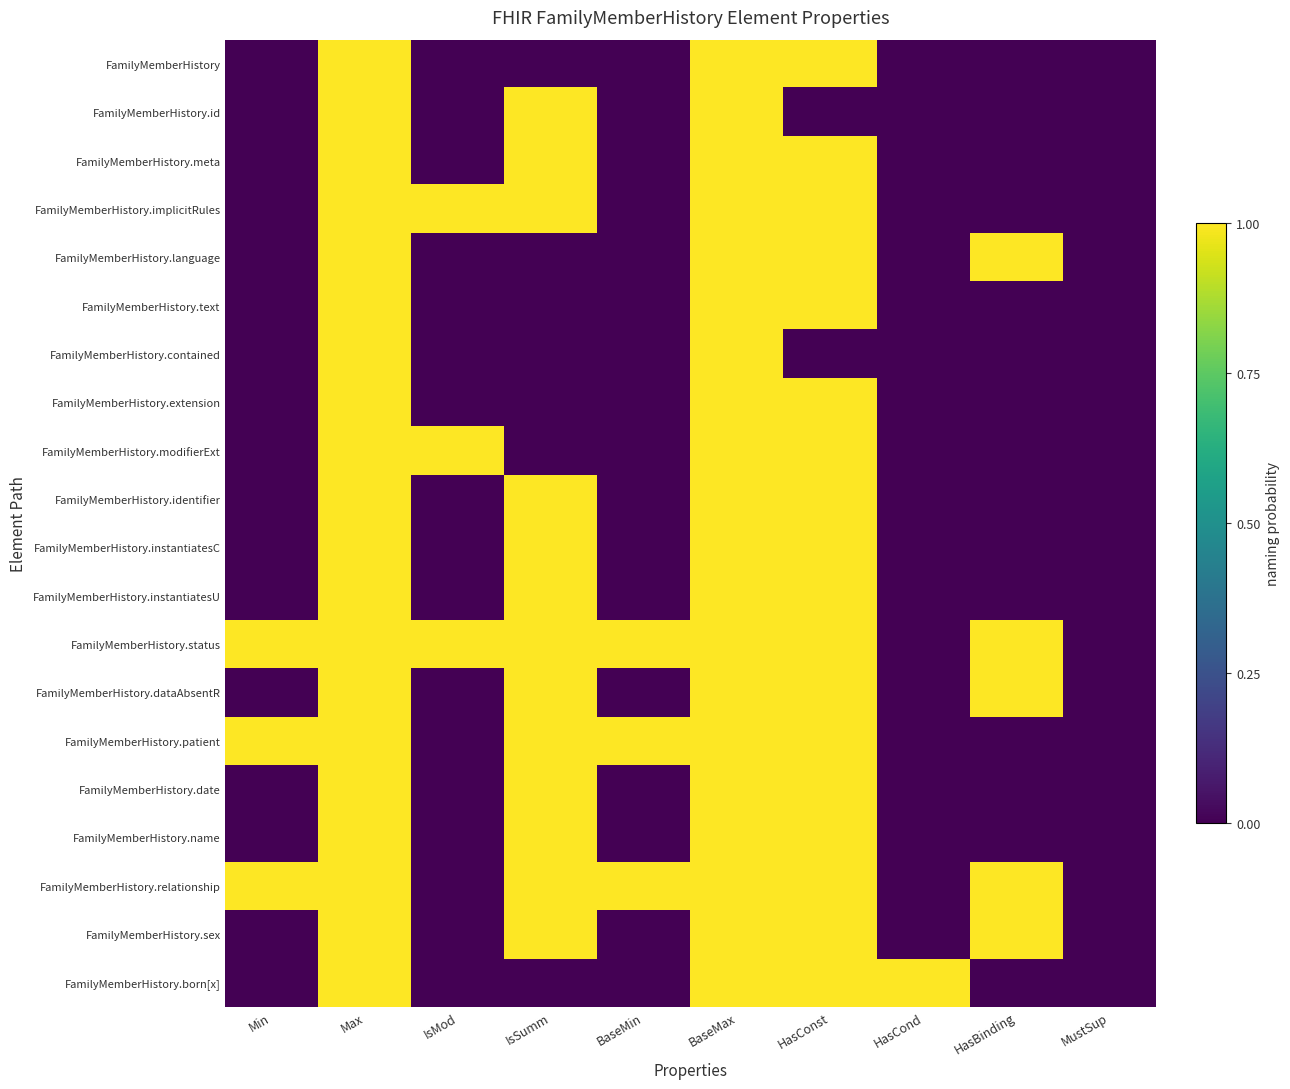

Which has a higher value, BaseMax or Min?

BaseMax